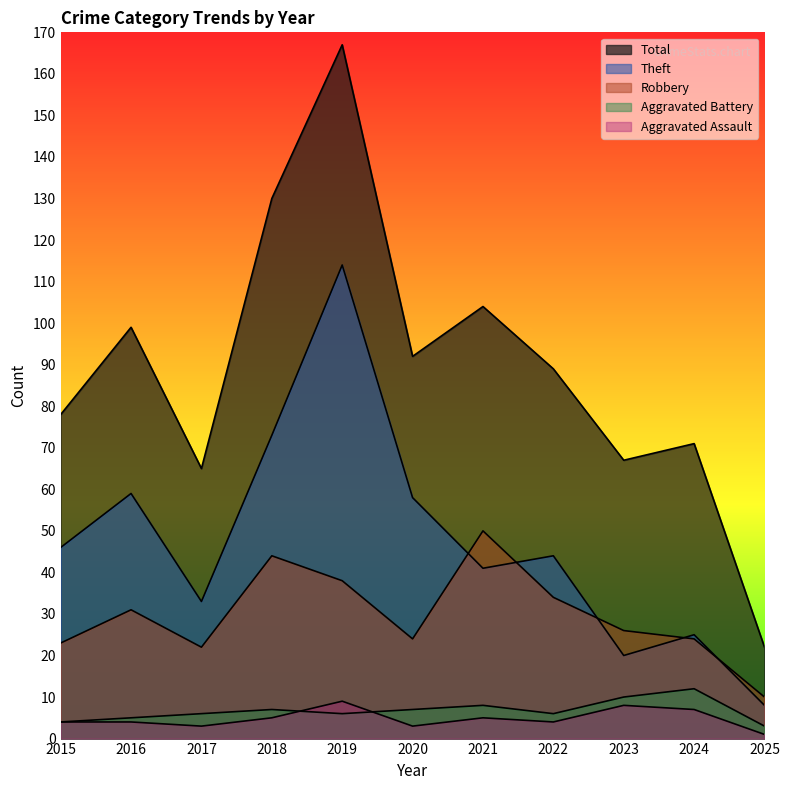

What is the sum of all Aggravated Battery values?

74